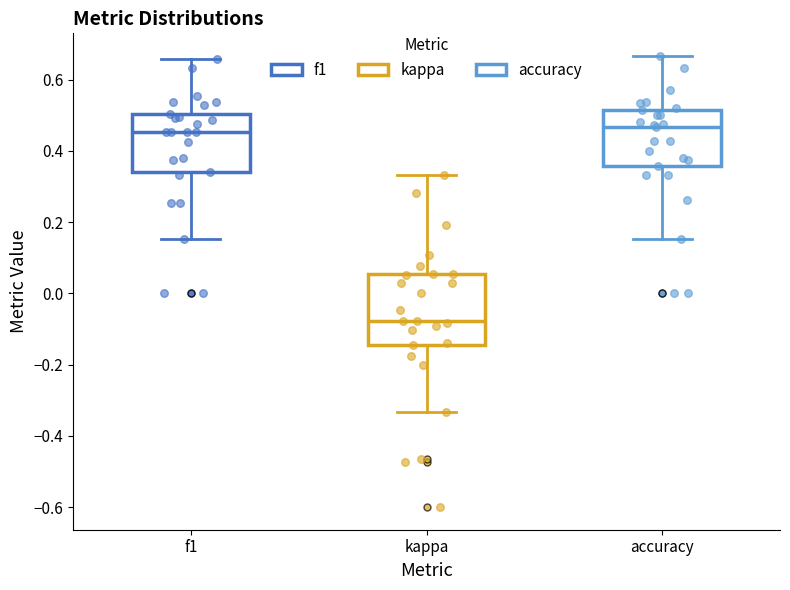

Reading left to right, read every box against the y-axis: the position of its median line, the range the box covers, and the ends of its whiskers. The values are not printed on the chart, so give them approximately, as read against the axis.

f1: median 0.46, box 0.34 to 0.50, whiskers 0.16 to 0.66
kappa: median -0.08, box -0.14 to 0.06, whiskers -0.34 to 0.34
accuracy: median 0.46, box 0.36 to 0.52, whiskers 0.16 to 0.66